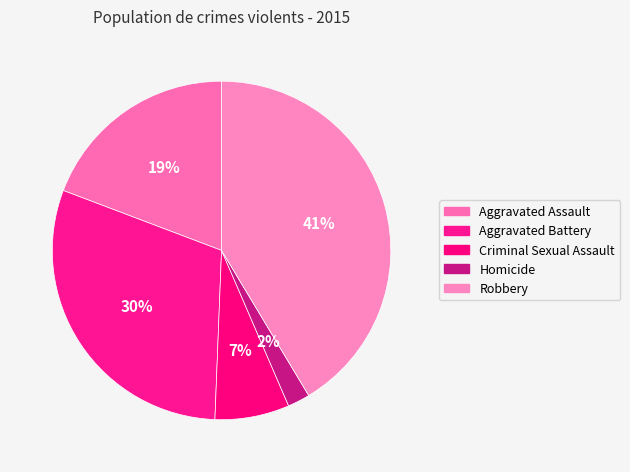

To the nearest percent, what is the difference between the Homicide and Aggravated Battery slice percentages?

28%